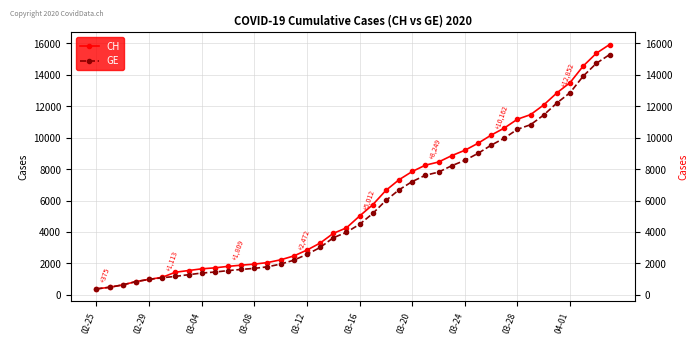

What are all the series names shown in the legend?

CH, GE